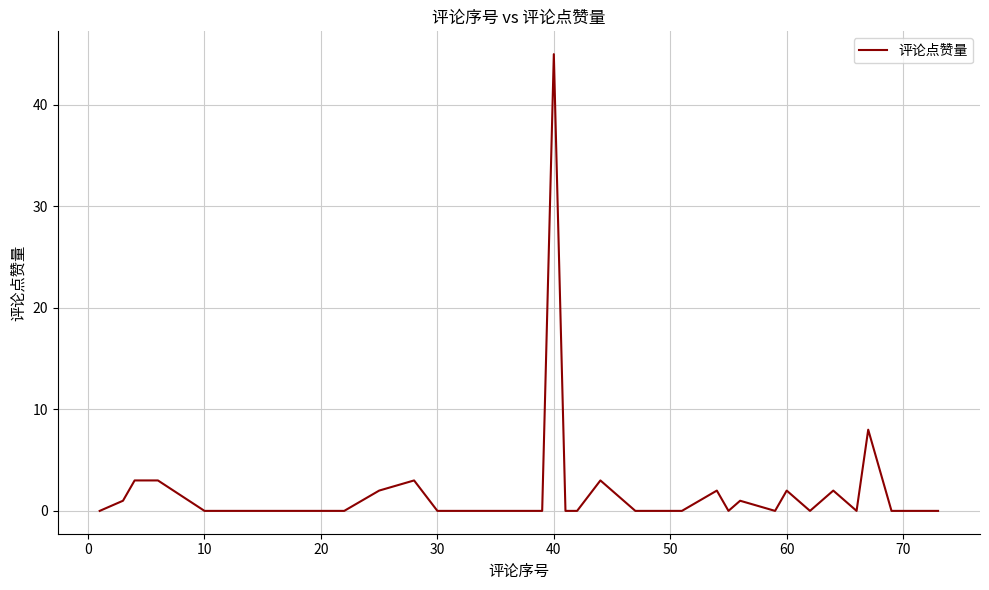

Reading left to right, transcribe all the data shown in this chart.

0	1	3	3	0	0	0	0	0	0	0	0	0	0	2	3	0	0	0	0	45	0	0	3	0	0	0	2	0	1	0	2	0	2	0	8	0	0	0	0